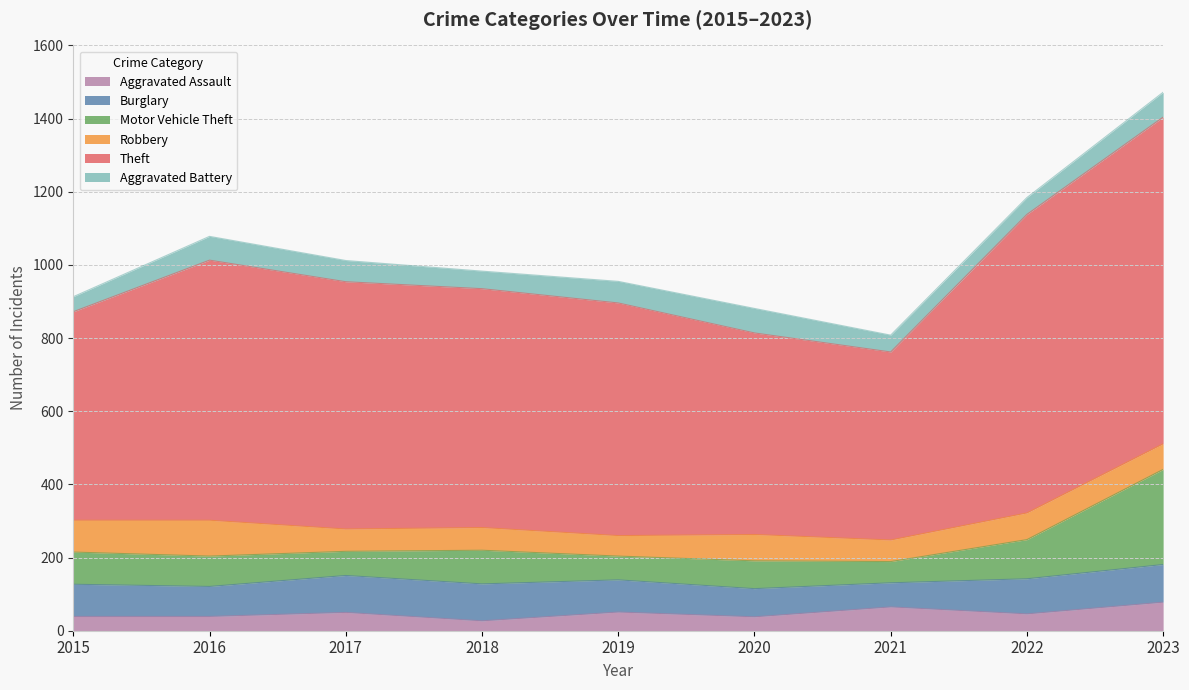

Where does the Theft series first go above 653?

2016